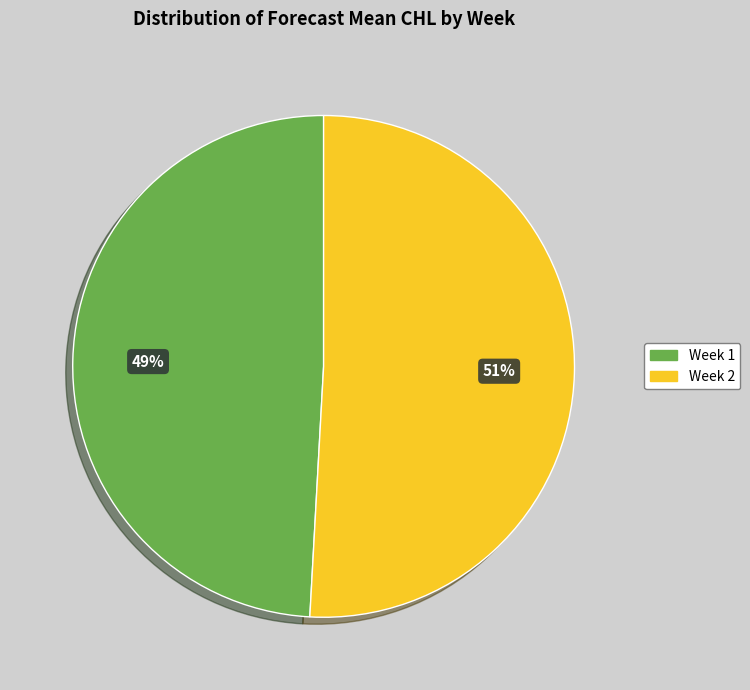

Do Week 2 and Week 1 together represent more than half of the pie?

Yes